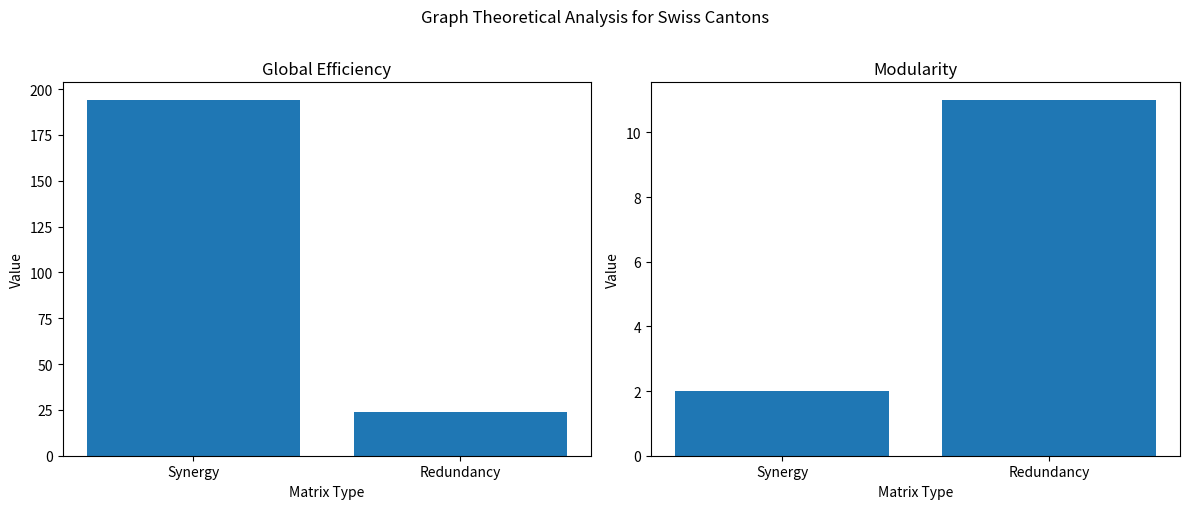

What is the greatest value displayed?

194